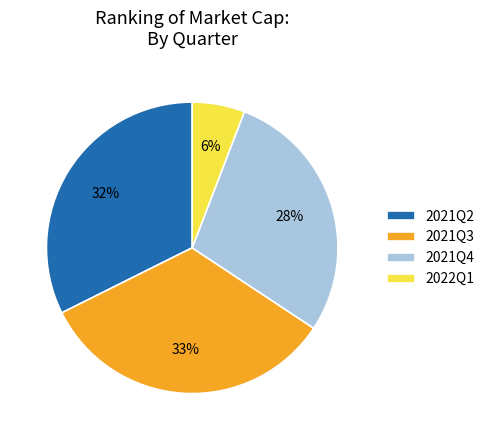

How many slices are in this pie chart?

4